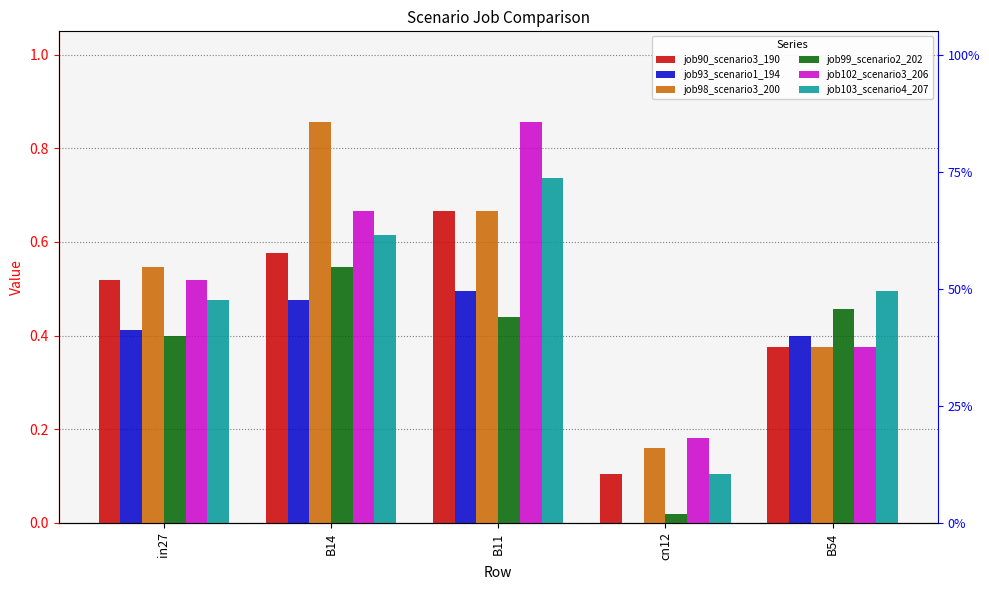

Rank the series at in27 from highest to lowest value.

job98_scenario3_200, job90_scenario3_190, job102_scenario3_206, job103_scenario4_207, job93_scenario1_194, job99_scenario2_202